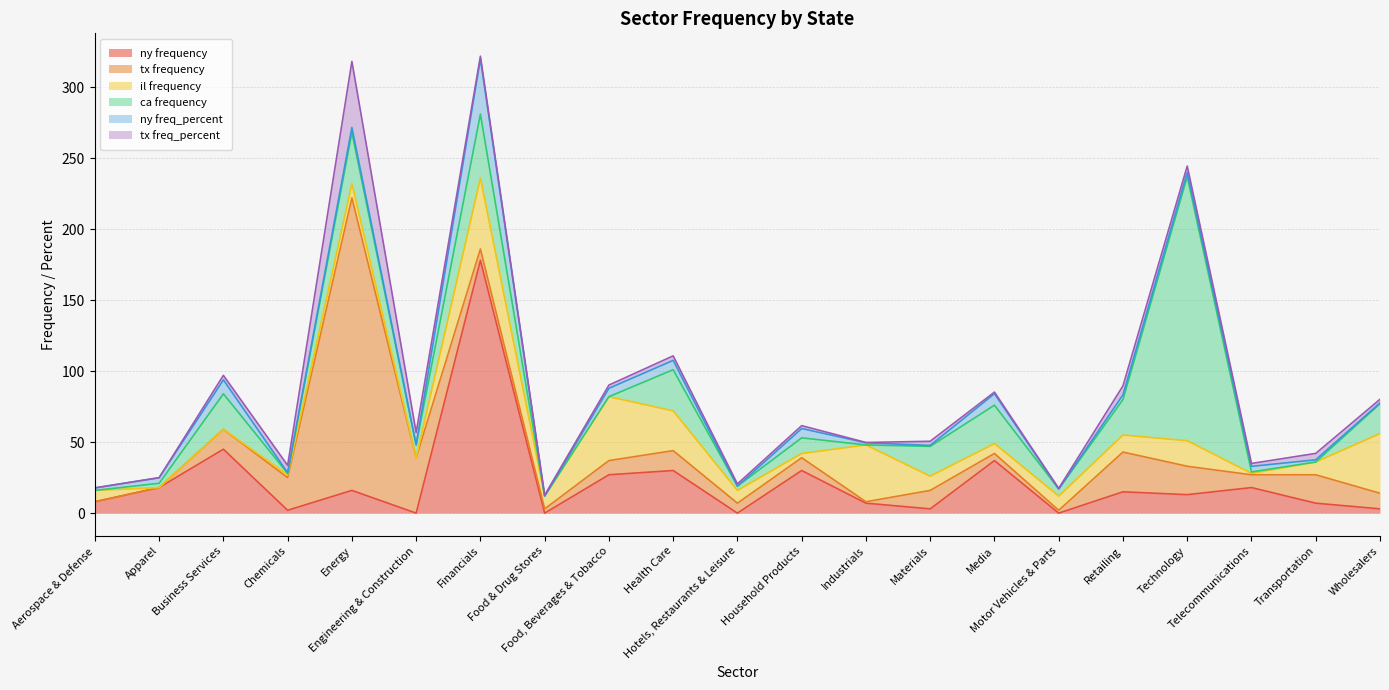

What is the average value of the ca frequency series?

21.3